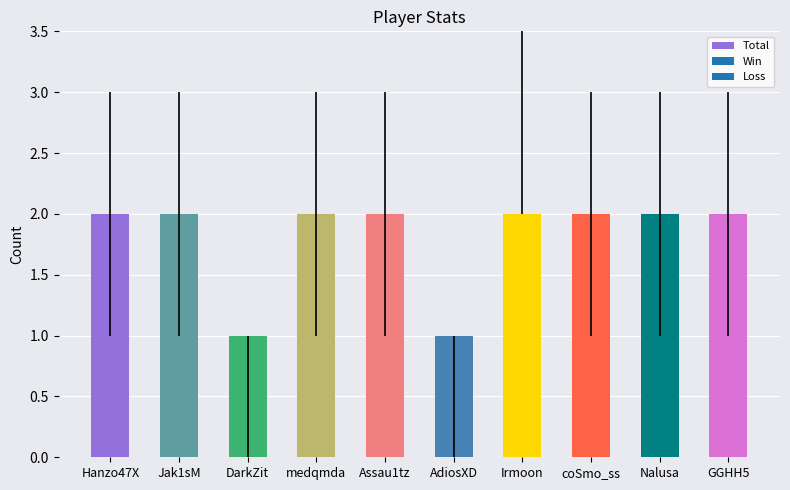

What is the label of the 3rd bar from the left?

DarkZit